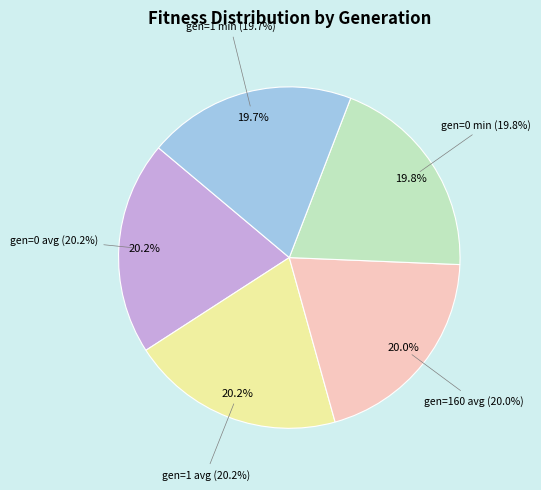

To the nearest percent, what is the average slice percentage?

20%